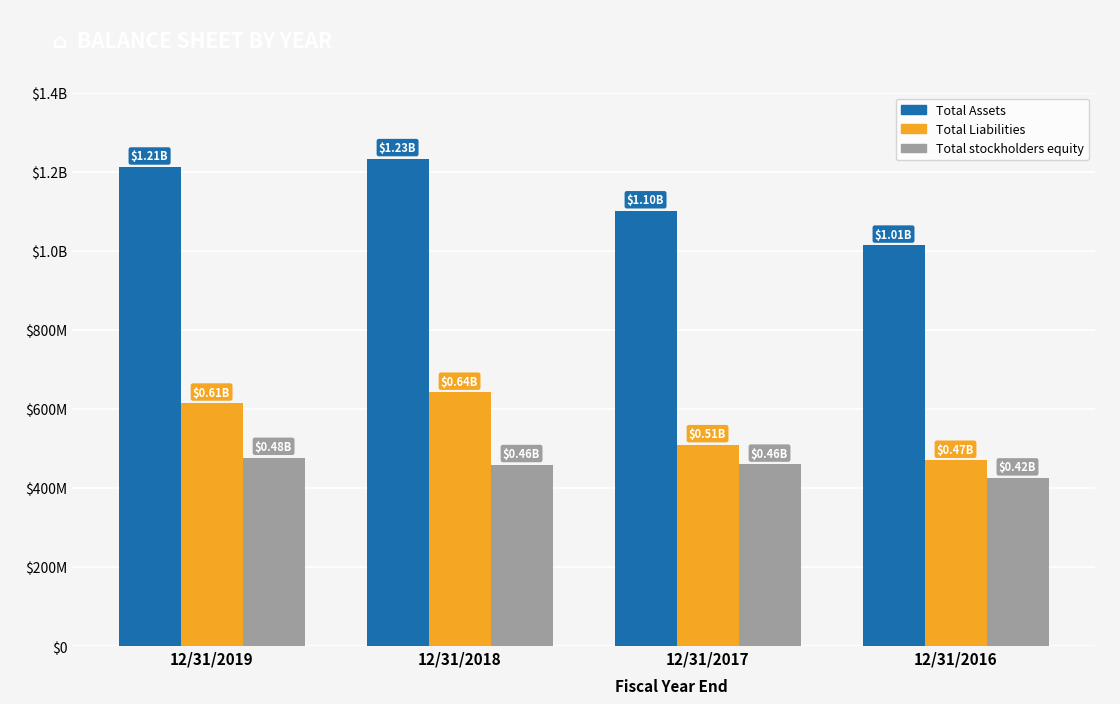

What are all the series names shown in the legend?

Total Assets, Total Liabilities, Total stockholders equity